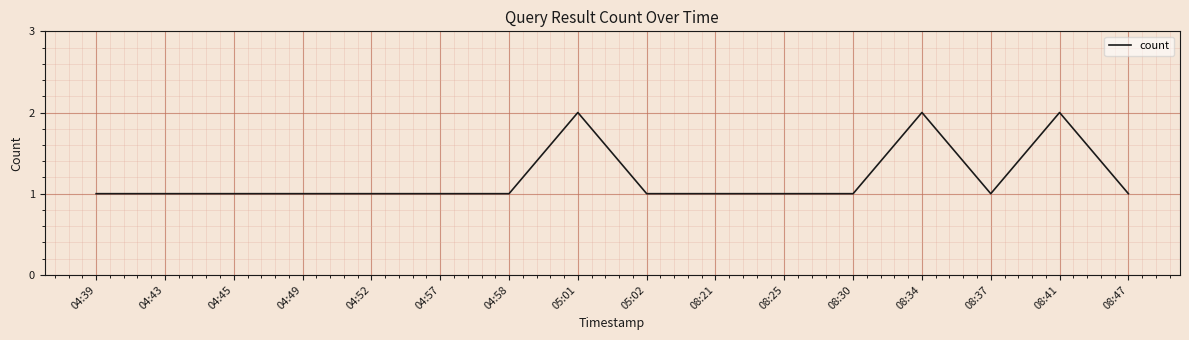

True or false: the data shows 1 at 08:21.

True